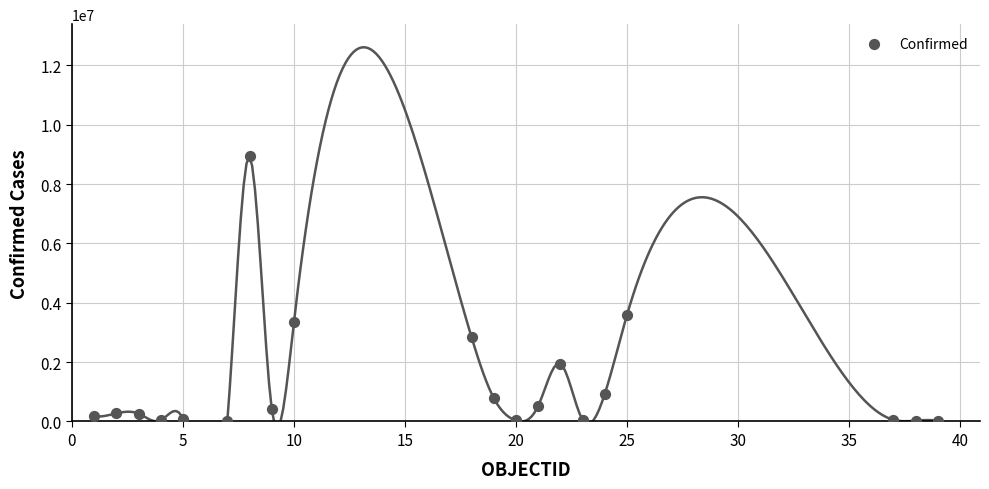

What Y value in the scatter plot is closest to 4468673?

3586292